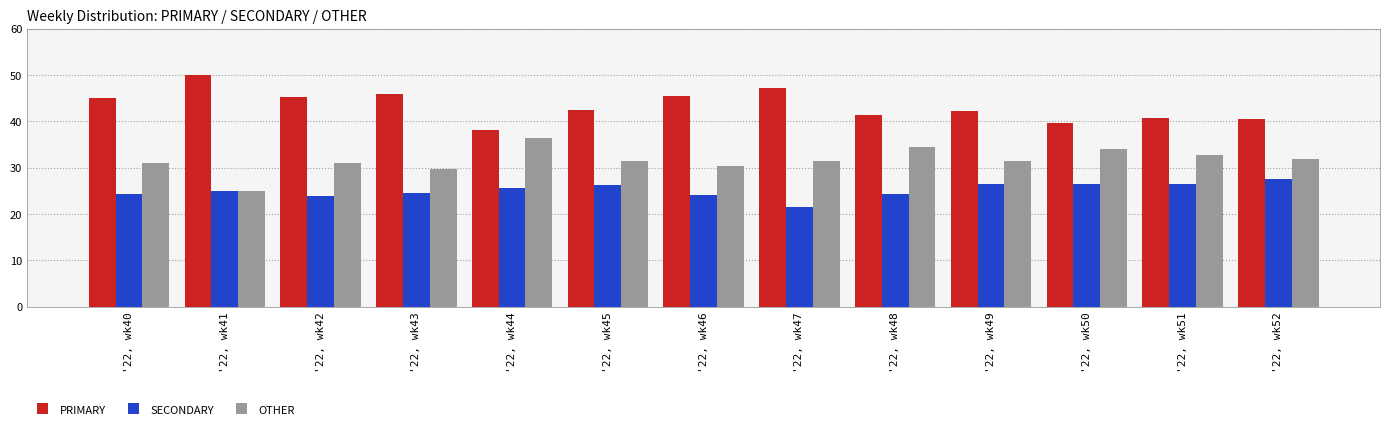

True or false: OTHER has a value of 31.5 at '22, wk47.

True